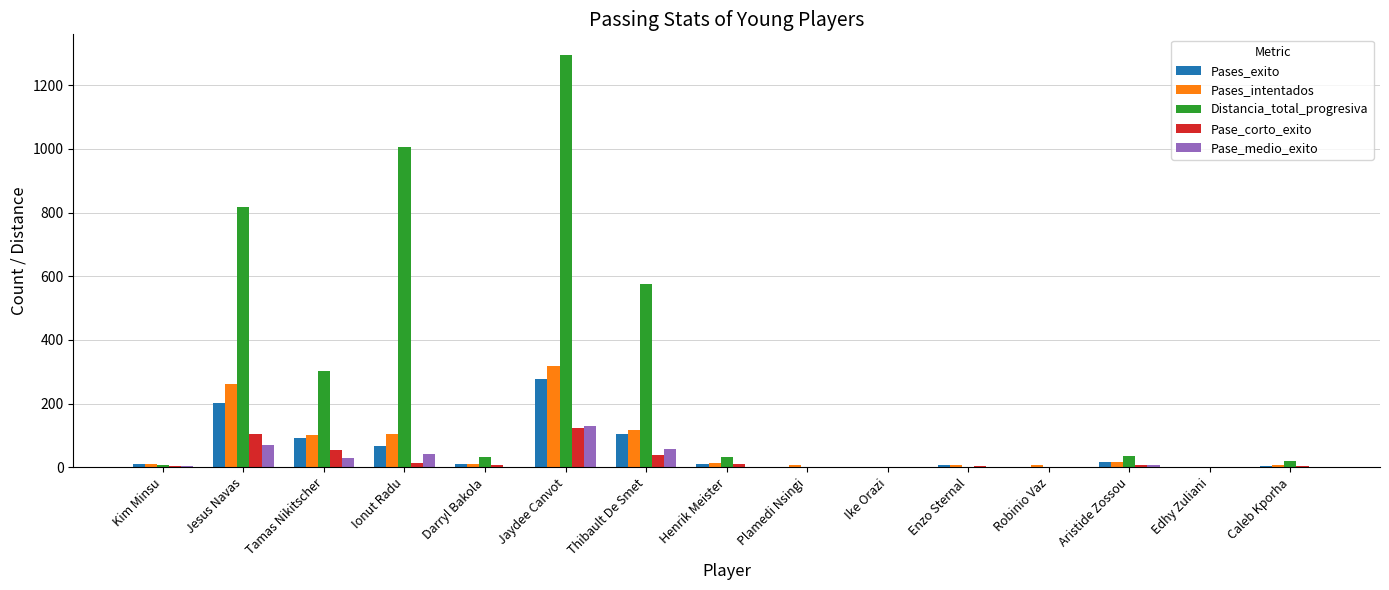

Which category has the highest value in the Distancia_total_progresiva series?

Jaydee Canvot